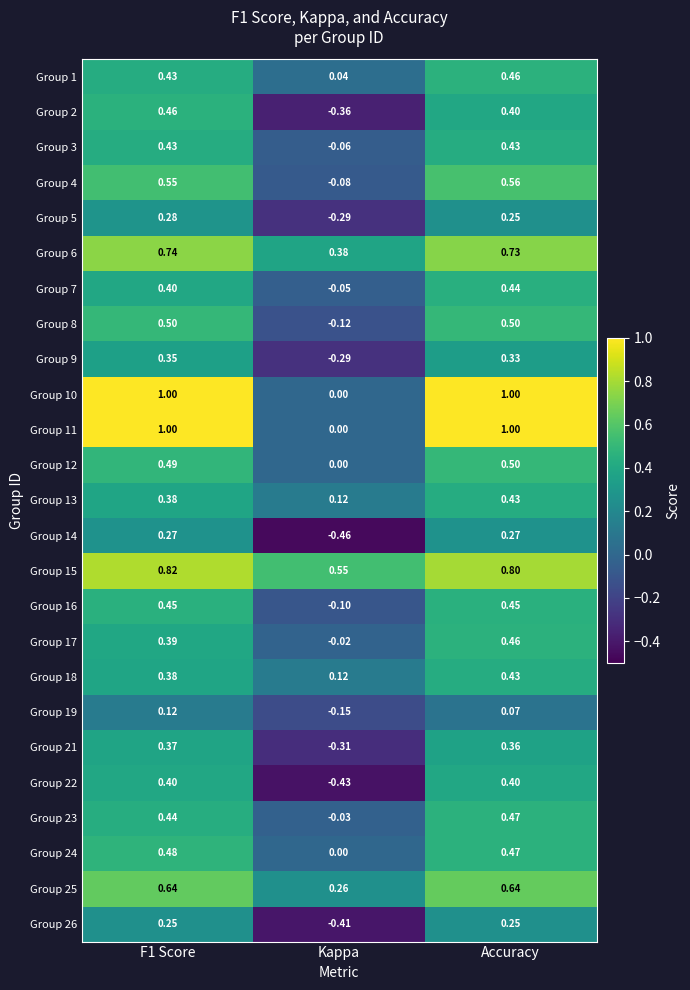

How many data points does each series have?

3